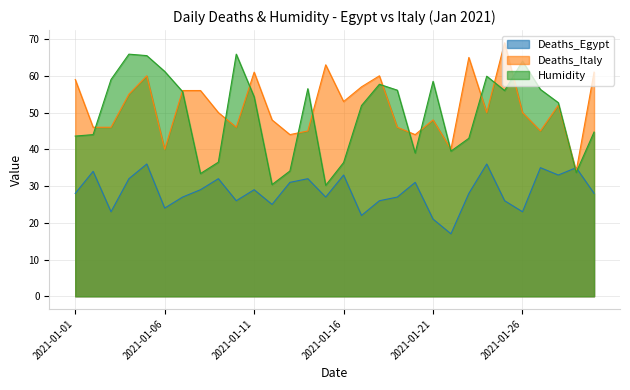

Which series ends up on top after the final intersection of Deaths_Egypt and Humidity?

Humidity